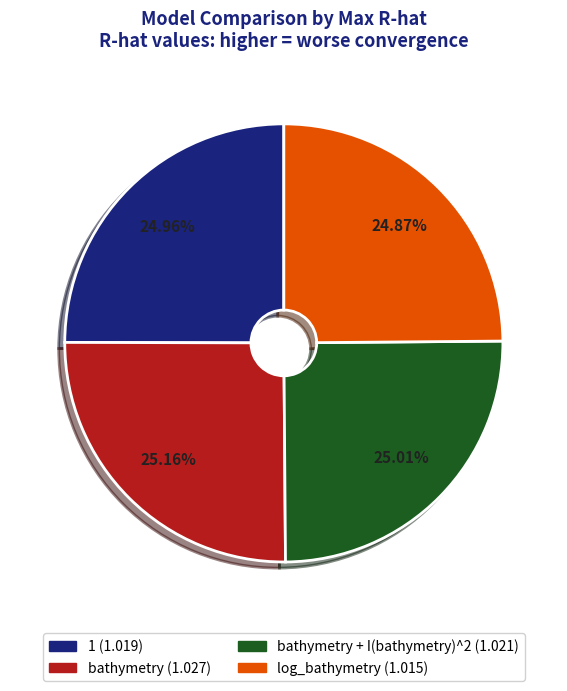

How many slices are in this pie chart?

4